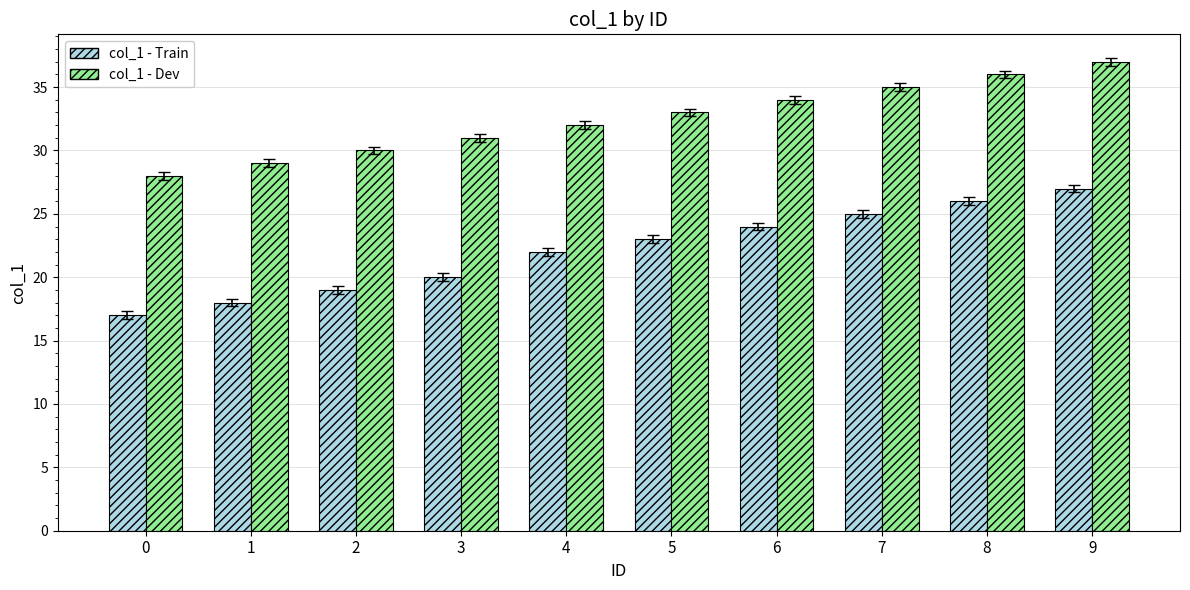

What is the value of the col_1 - Train bar at the 2nd from the left?

18